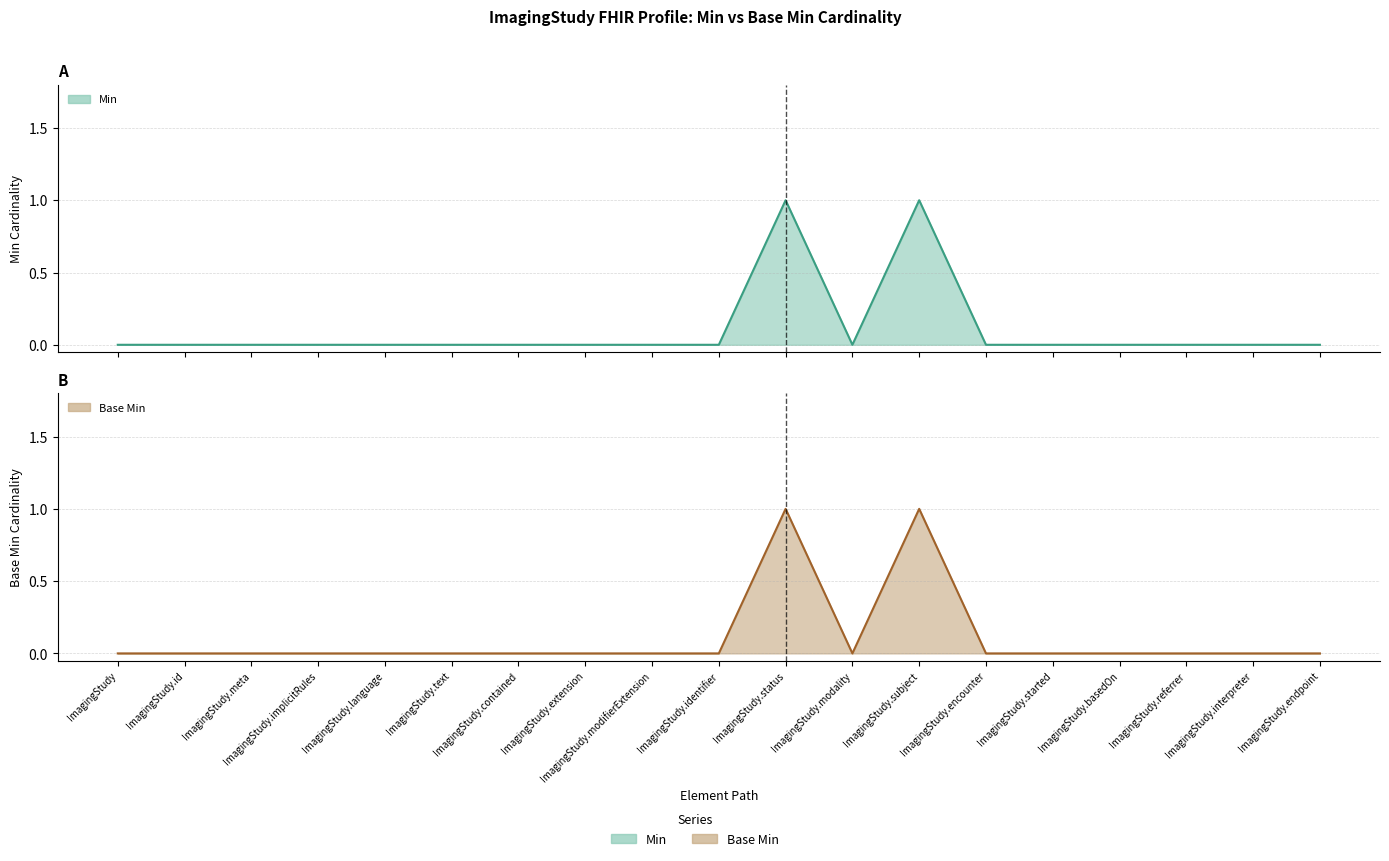

True or false: Min has a value of 0 at ImagingStudy.referrer.

True